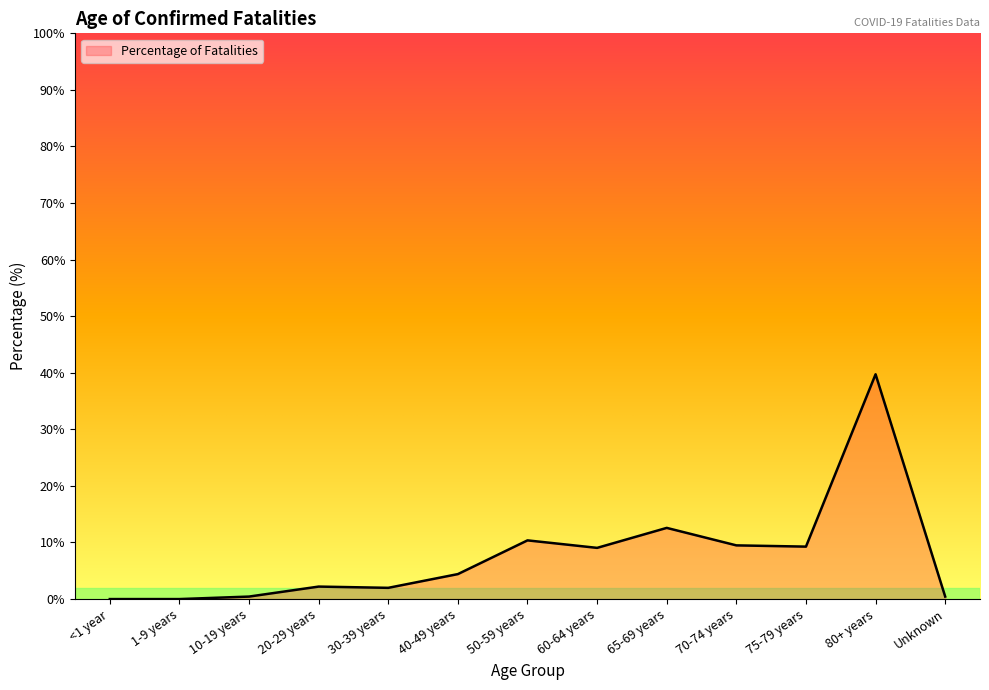

Is it true that the value at 80+ years is 53.2?

False